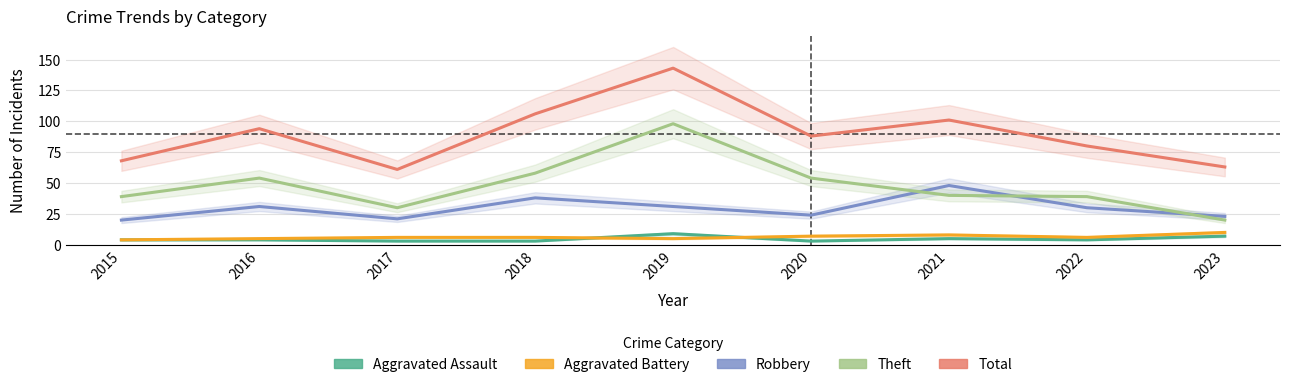

Where does the Theft series first go above 40?

2016